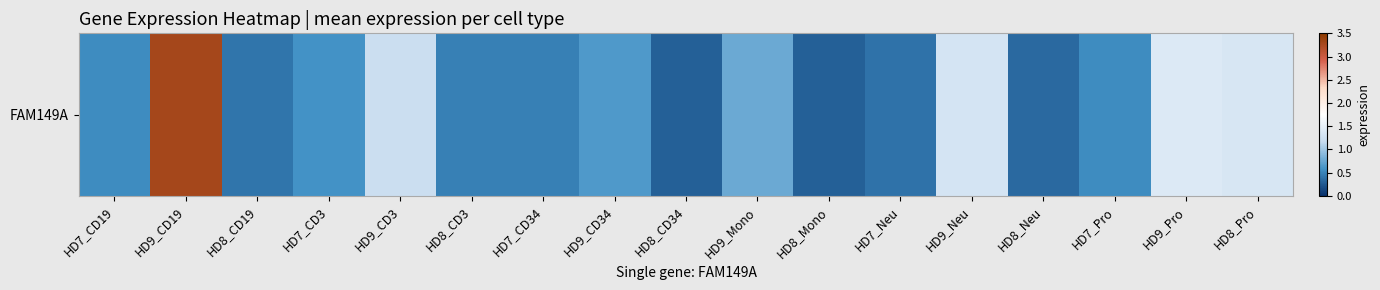

Between HD9_Pro and HD8_CD3, which is larger?

HD9_Pro